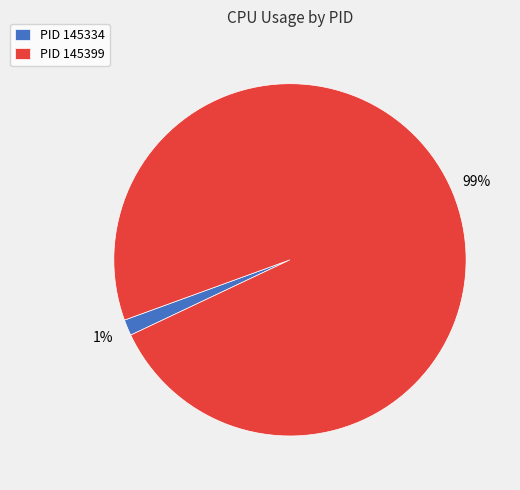

Between PID 145334 and PID 145399, which is larger?

PID 145399